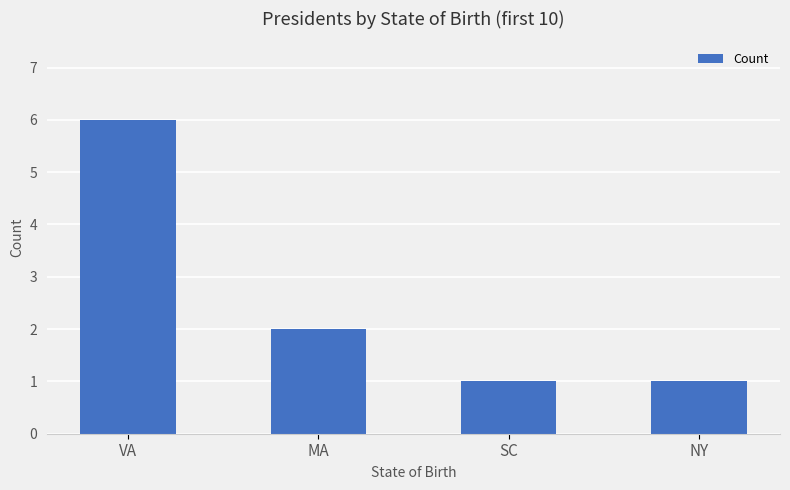

True or false: the data shows 3 at MA.

False